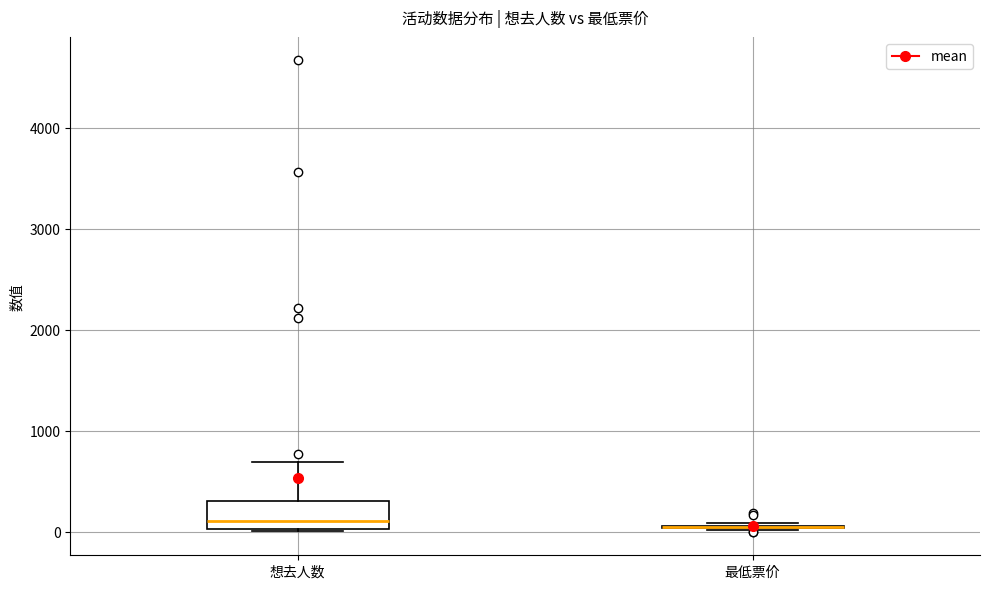

Reading left to right, transcribe this box plot: for each box, give where its median line is, the range the box spans, and where its two whiskers end, as read against the y-axis. The values are not printed on the chart, so give them approximately, as read against the axis.

想去人数: median 100, box 0 to 300, whiskers 0 to 700
最低票价: box collapsed to a line at 100, whiskers 0 to 100